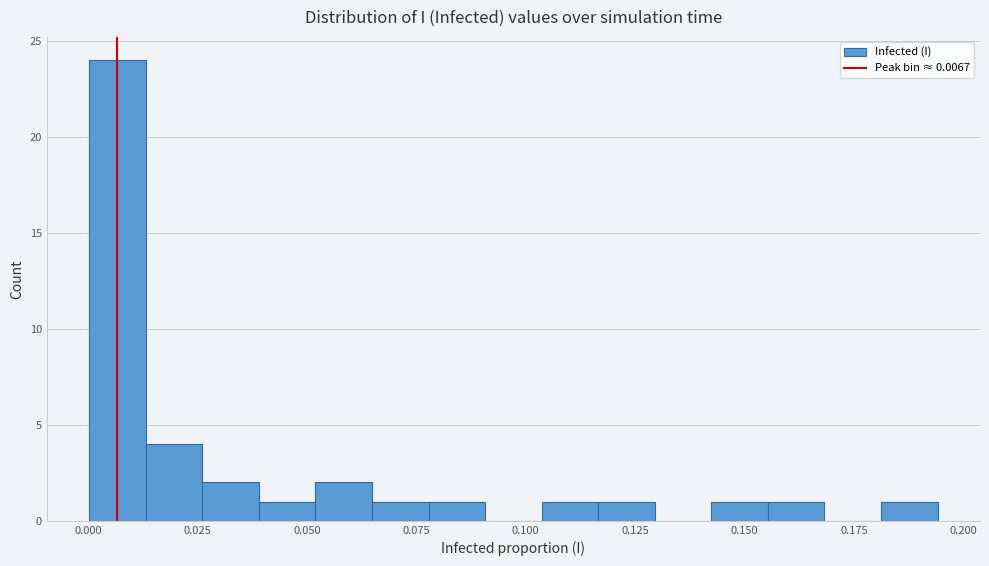

Around what value on the x-axis is the tallest bar? Give the approximate position of its centre, as read against the axis.

0.005